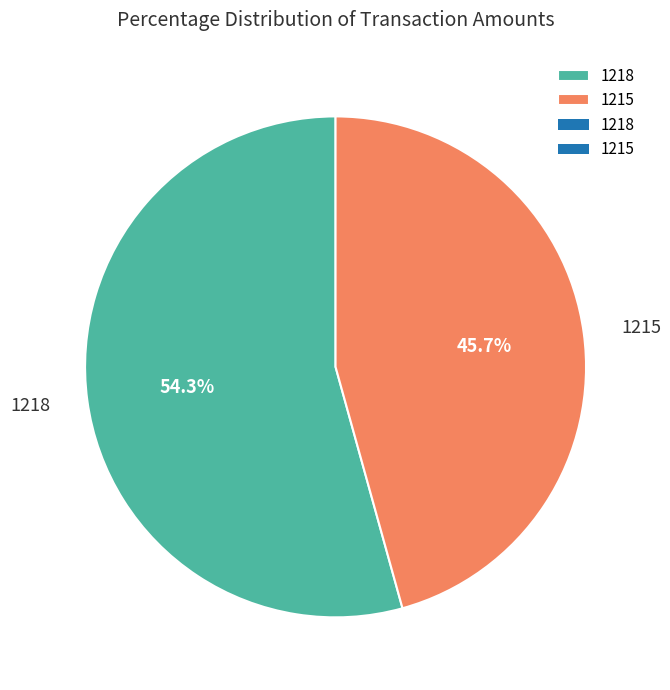

Which category has the smallest portion of the pie?

1215